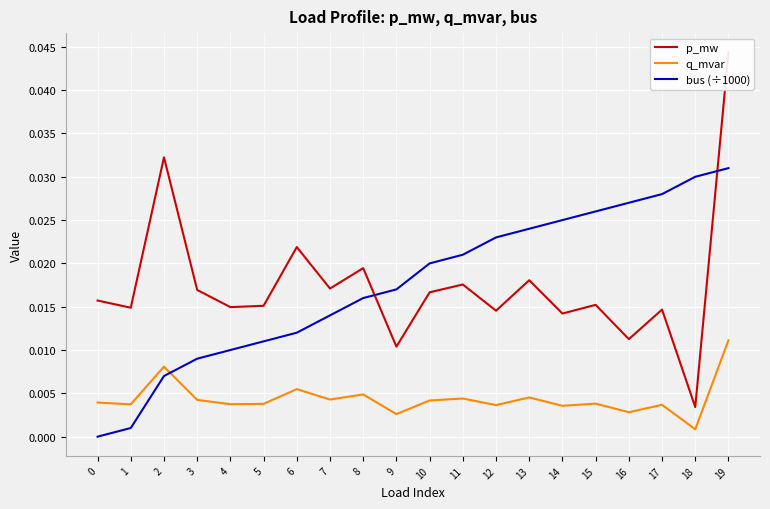

How many intersections are there between q_mvar and bus (÷1000)?

1